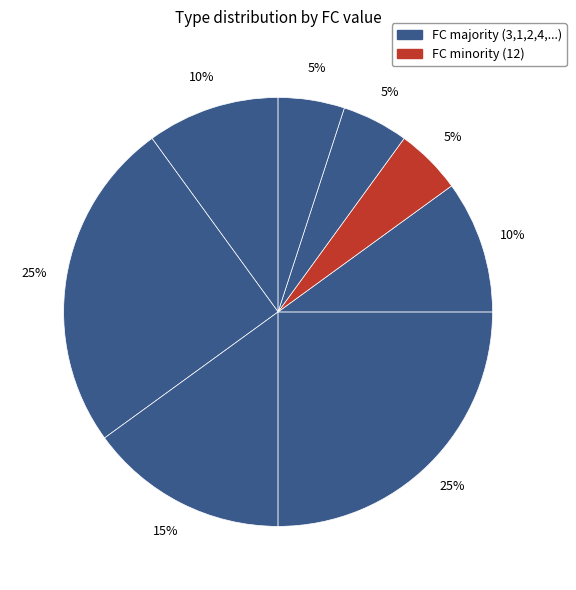

How many segments does this pie chart have?

8